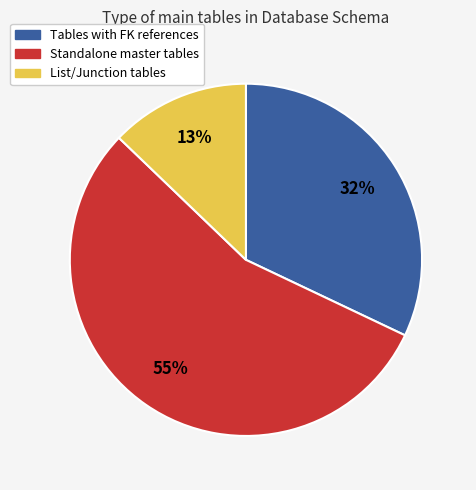

Count the number of slices in the pie.

3